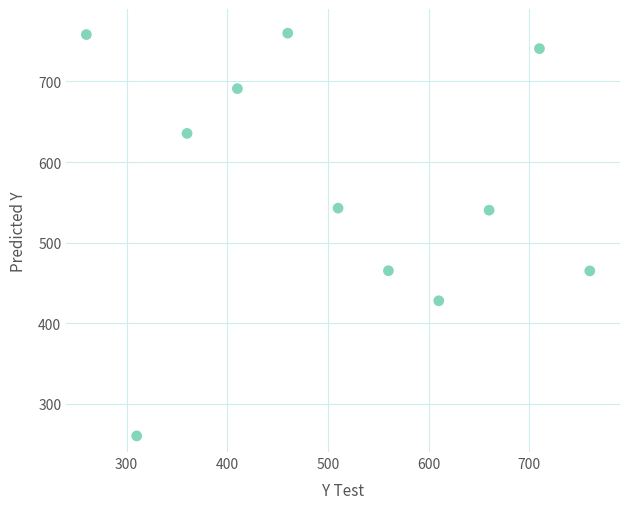

What is the average Y value?

571.5